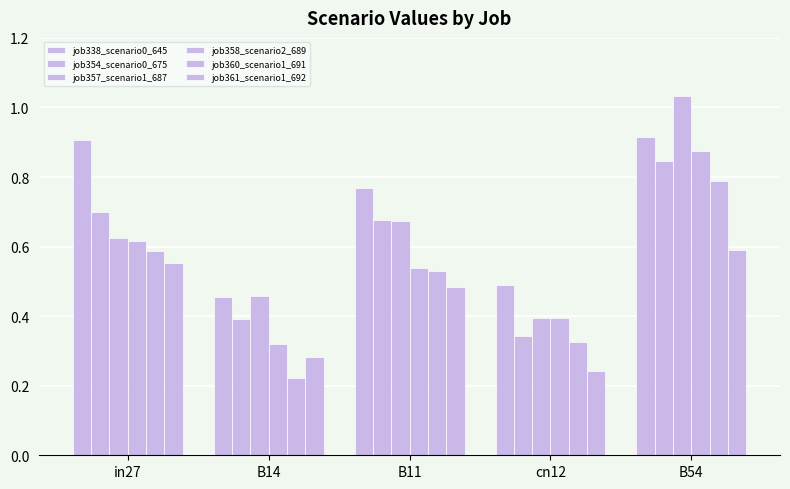

The job354_scenario0_675 series shows 0.7 at B11. True or false?

True